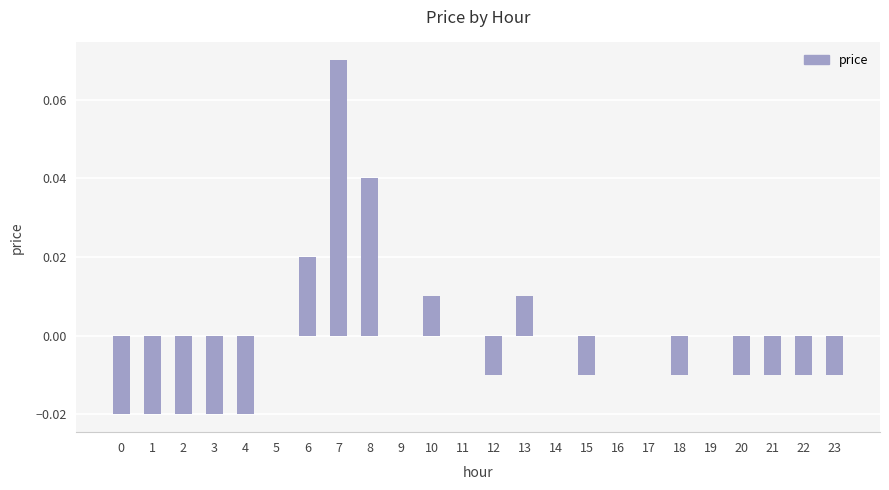

How many data points does each series have?

24